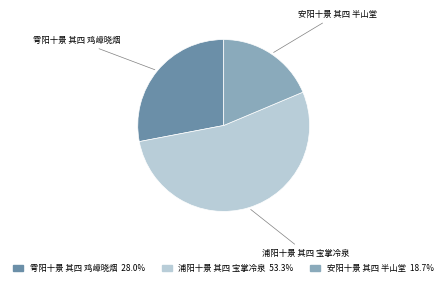

Which has a higher value, 浦阳十景 其四 宝掌冷泉 or 安阳十景 其四 半山堂?

浦阳十景 其四 宝掌冷泉